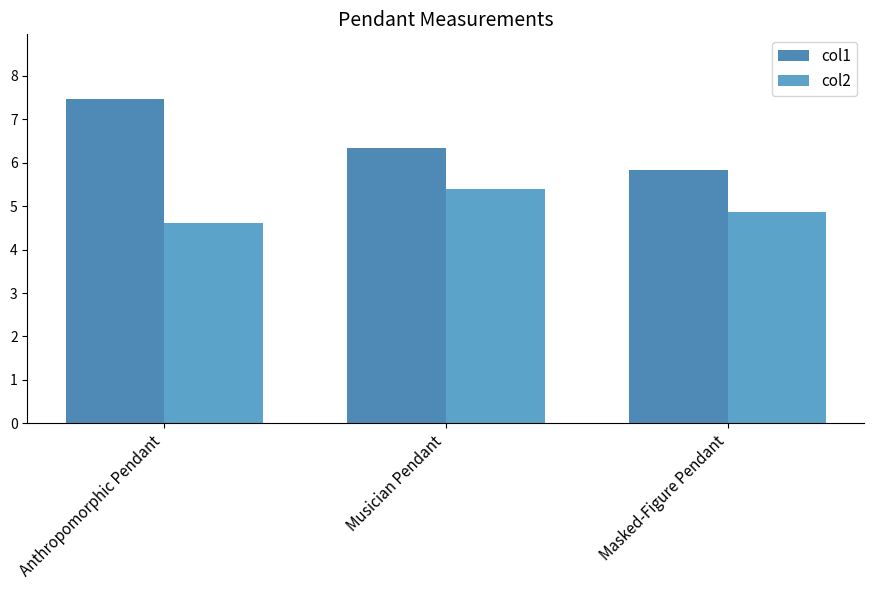

What is the sum of all col1 values?

19.6